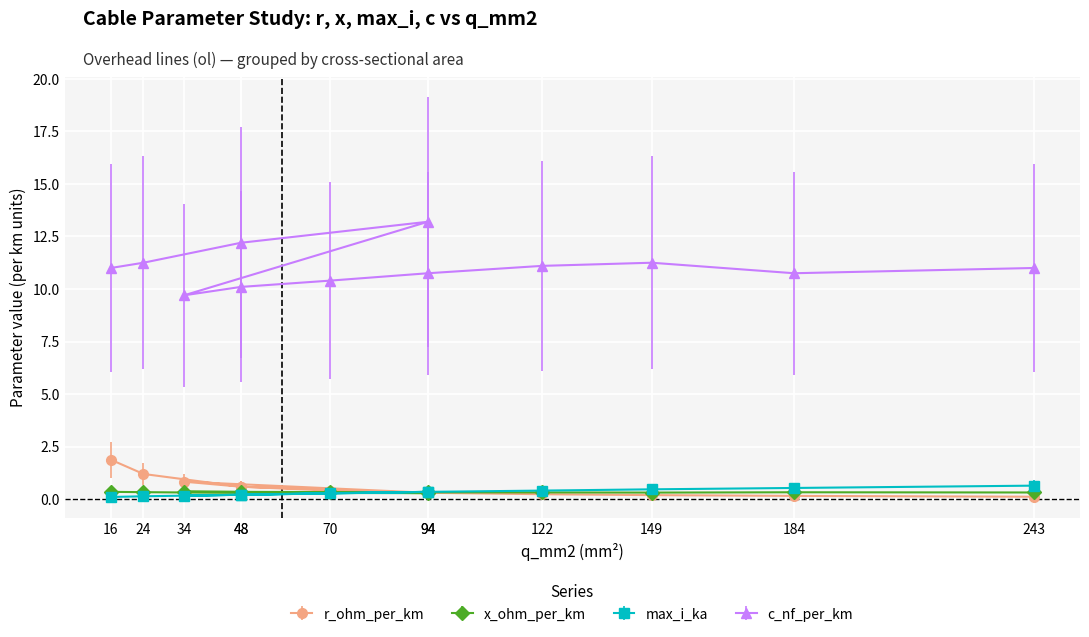

What are all the series names shown in the legend?

r_ohm_per_km, x_ohm_per_km, max_i_ka, c_nf_per_km